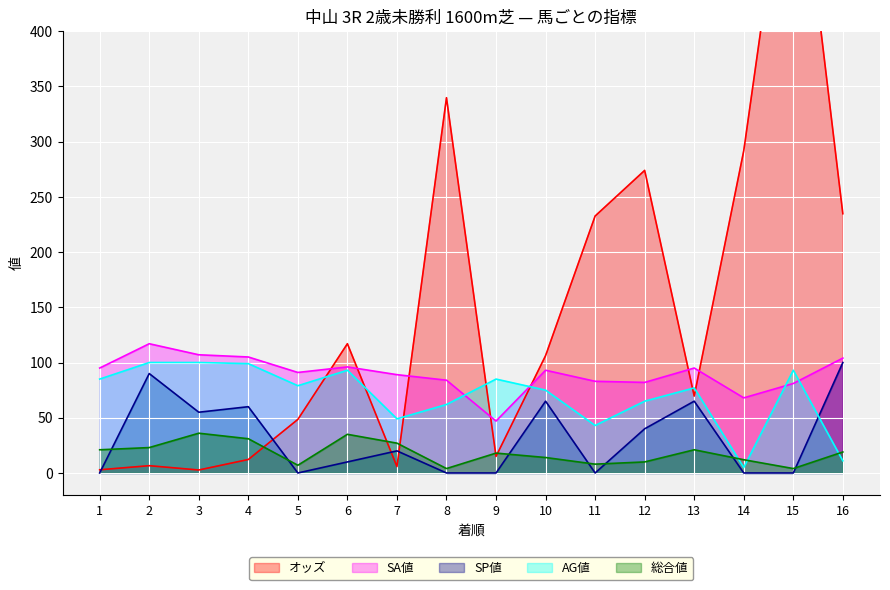

At which label does SA値 first exceed 93?

1